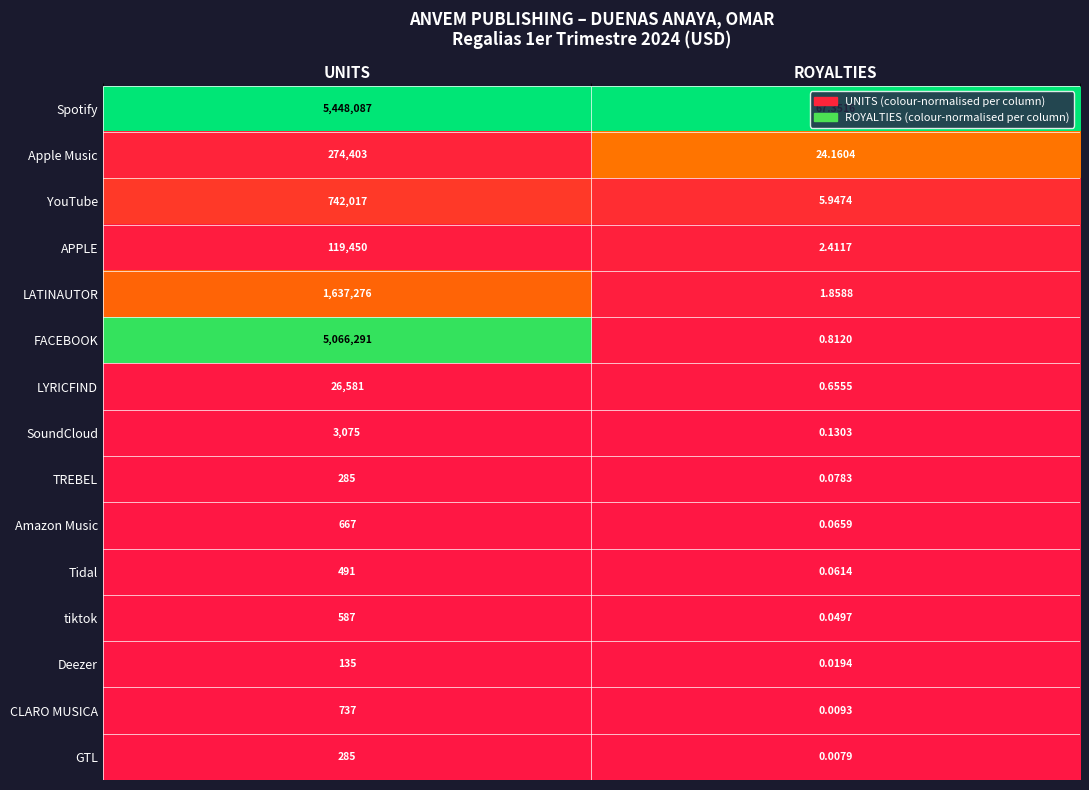

What is the greatest value displayed?

5448087.0